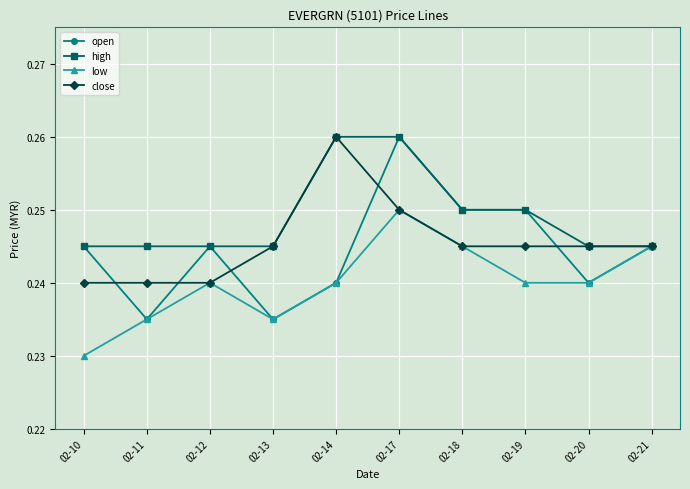

Which series has the largest range (max minus min)?

open